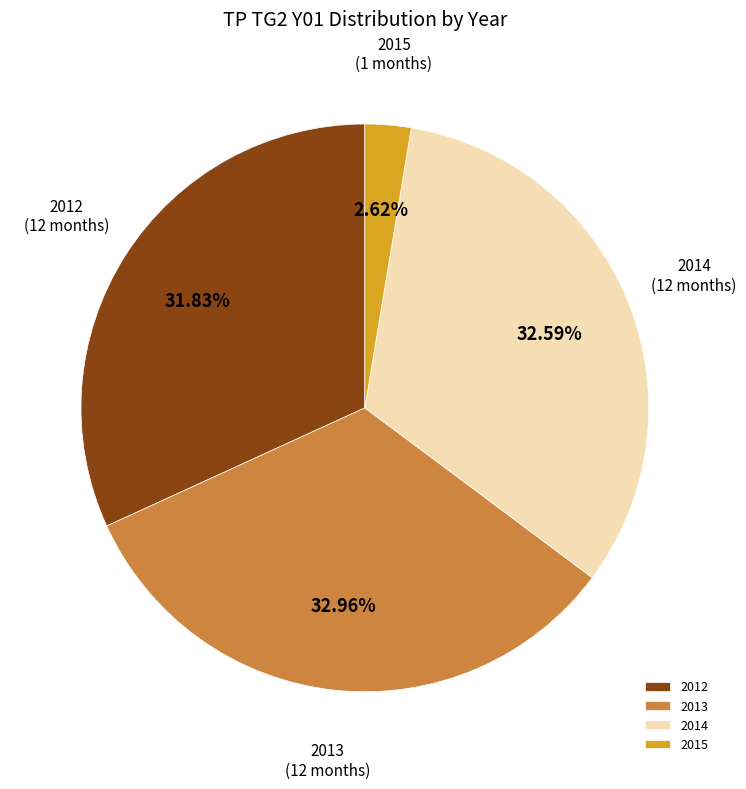

Combined, do 2014 and 2012 account for over 50%?

Yes